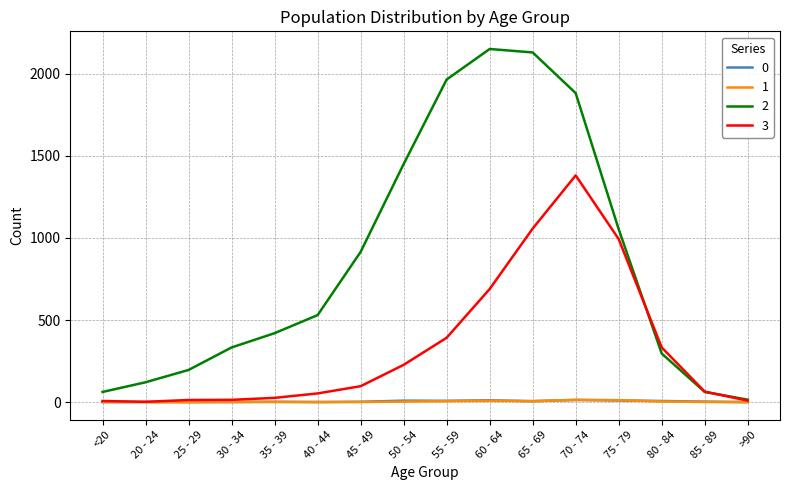

What are all the series names shown in the legend?

0, 1, 2, 3